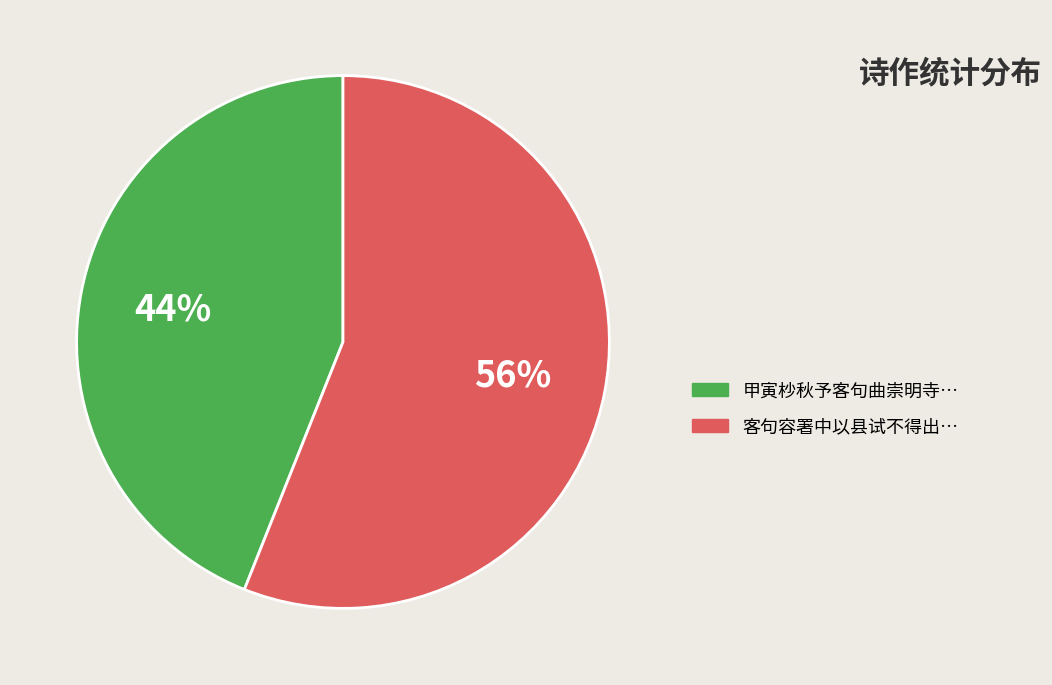

To the nearest percent, what is the average slice percentage?

50%